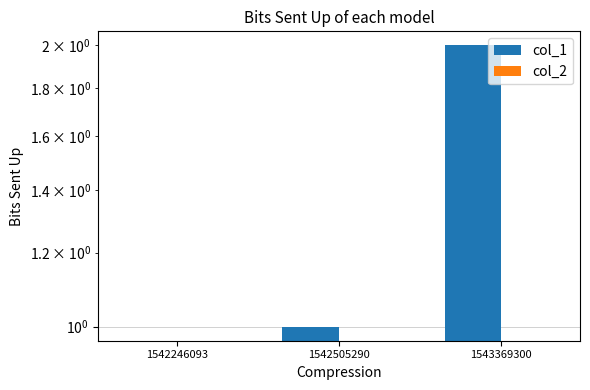

Which series has the widest spread of values?

col_1